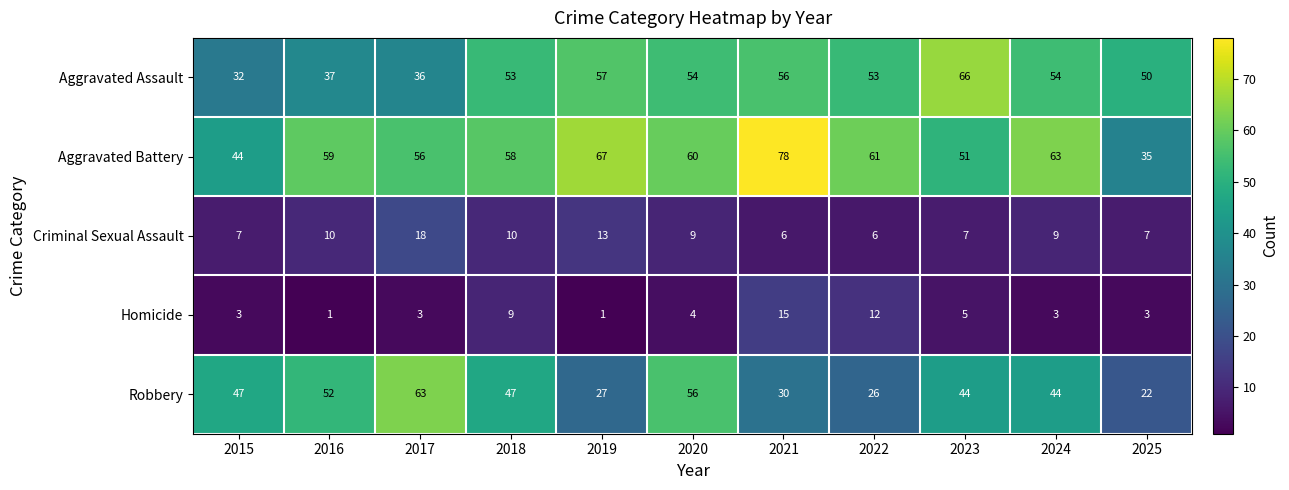

The value of Aggravated Battery at 2016 is 100. True or false?

False